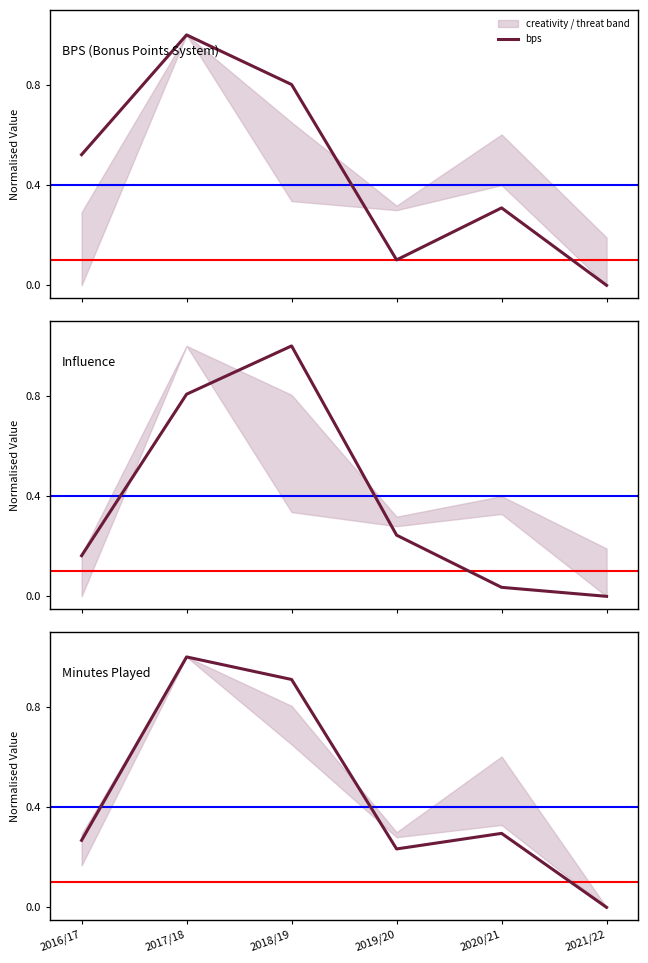

At which label does influence reach its minimum?

2021/22